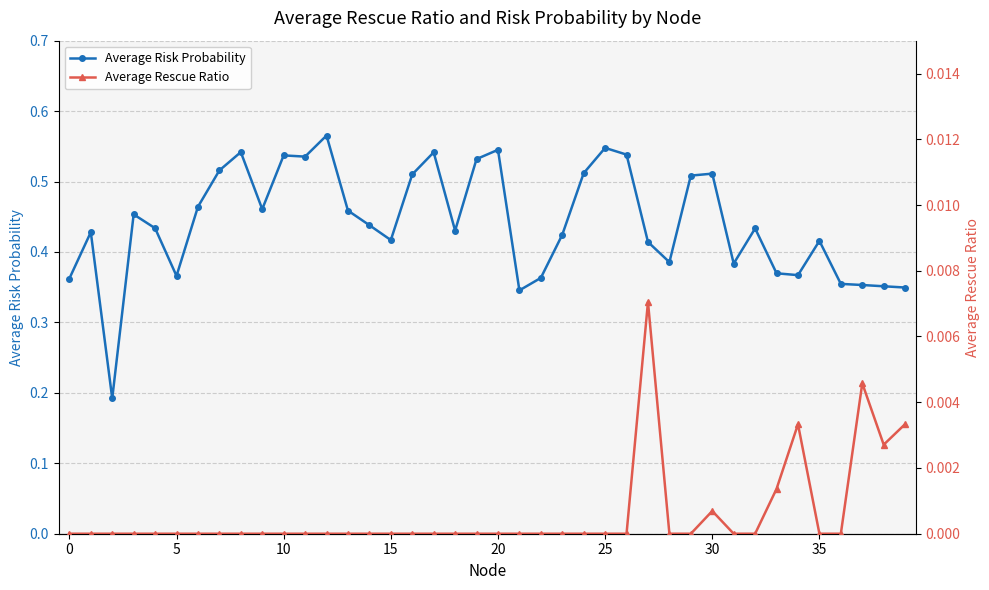

Count the number of categories in the chart.

40